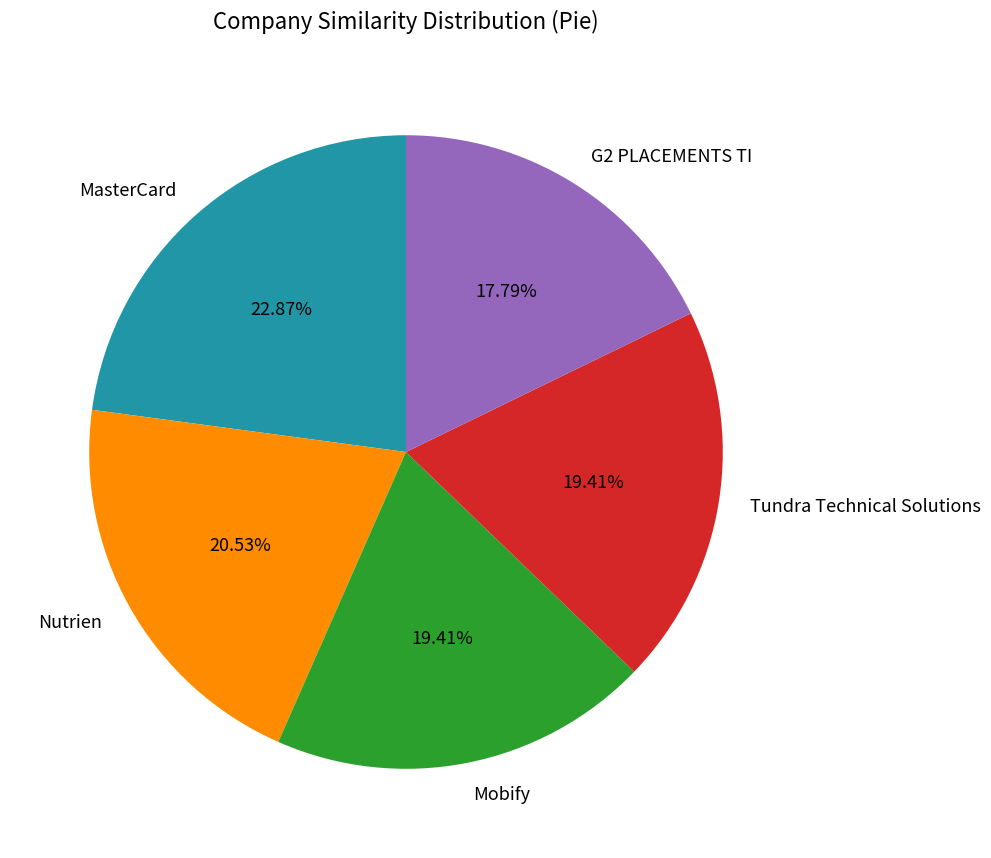

Which slice is the smallest?

G2 PLACEMENTS TI